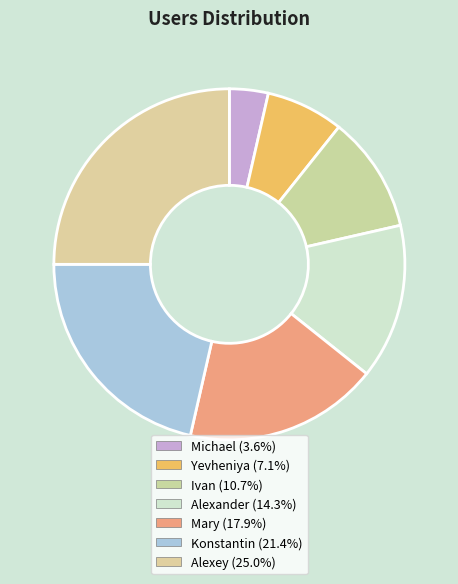

Between Mary and Alexey, which is larger?

Alexey